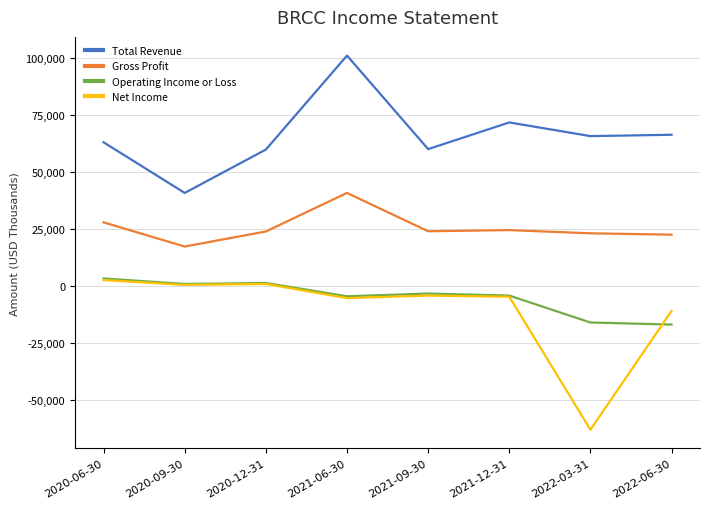

Which series has the largest total across all categories?

Total Revenue